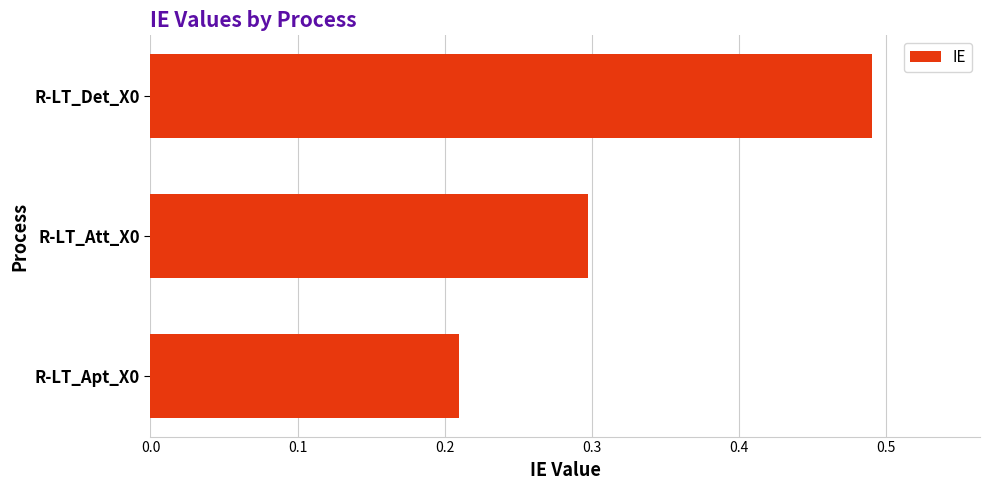

The chart shows a value of 0.3 at R-LT_Apt_X0. True or false?

False